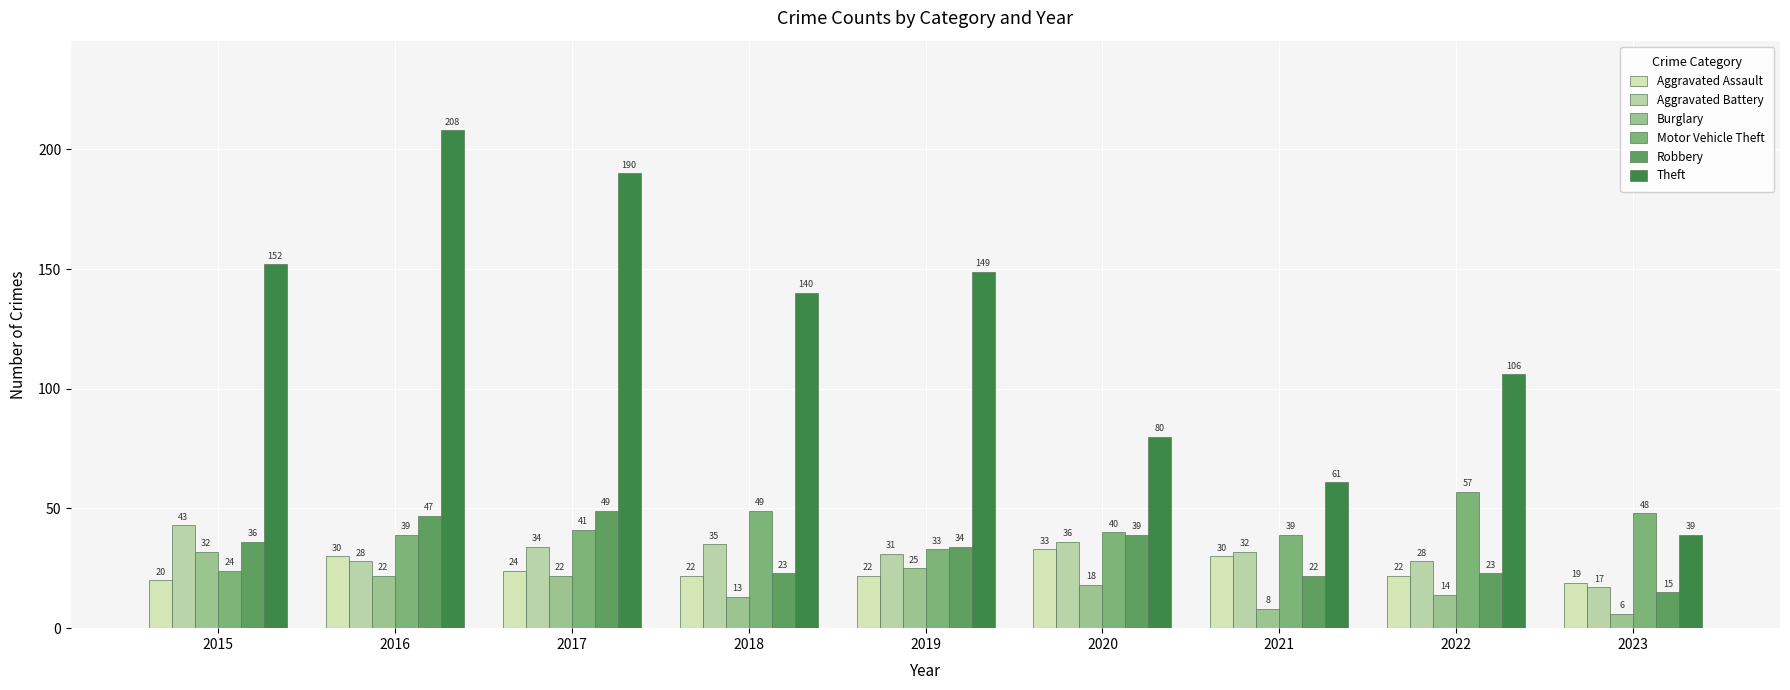

What is the value of the Aggravated Battery bar at the 4th from the left?

35